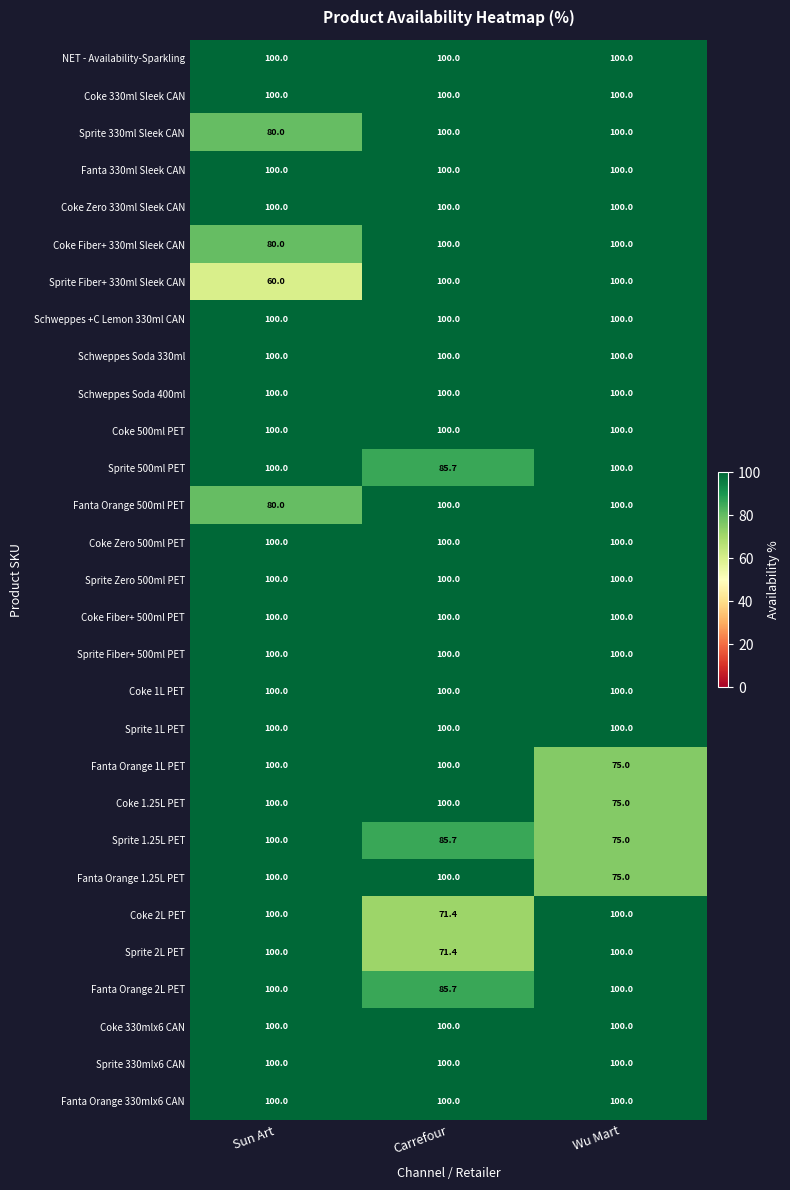

True or false: Schweppes Soda 330ml has a value of 162.7 at Wu Mart.

False